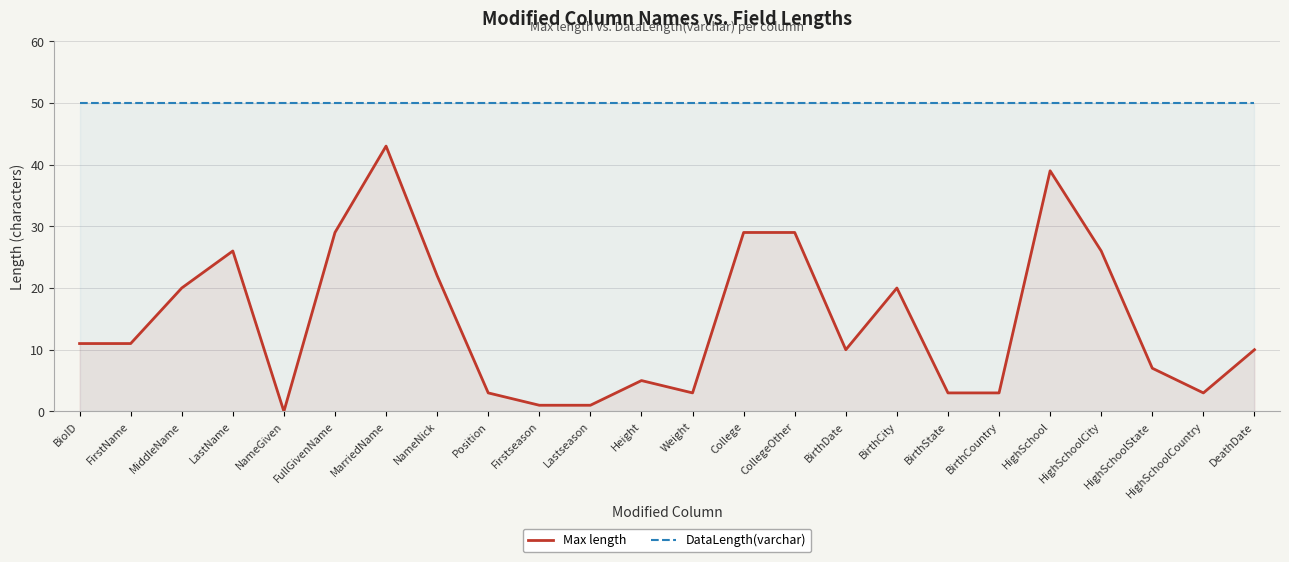

Reading left to right, what are all the values shown in this chart?

Max length: BioID=11	FirstName=11	MiddleName=20	LastName=26	NameGiven=0	FullGivenName=29	MarriedName=43	NameNick=22	Position=3	Firstseason=1	Lastseason=1	Height=5	Weight=3	College=29	CollegeOther=29	BirthDate=10	BirthCity=20	BirthState=3	BirthCountry=3	HighSchool=39	HighSchoolCity=26	HighSchoolState=7	HighSchoolCountry=3	DeathDate=10
DataLength(varchar): BioID=50	FirstName=50	MiddleName=50	LastName=50	NameGiven=50	FullGivenName=50	MarriedName=50	NameNick=50	Position=50	Firstseason=50	Lastseason=50	Height=50	Weight=50	College=50	CollegeOther=50	BirthDate=50	BirthCity=50	BirthState=50	BirthCountry=50	HighSchool=50	HighSchoolCity=50	HighSchoolState=50	HighSchoolCountry=50	DeathDate=50